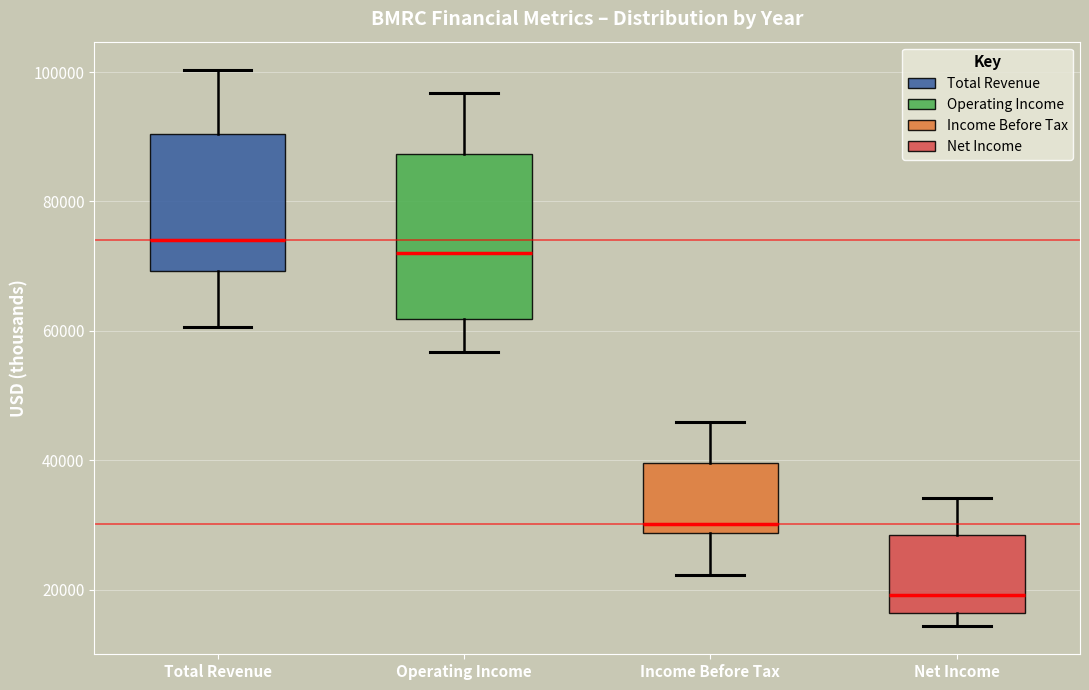

Reading left to right, read every box against the y-axis: the position of its median line, the range the box covers, and the ends of its whiskers. The values are not printed on the chart, so give them approximately, as read against the axis.

Total Revenue: median 74000, box 70000 to 90000, whiskers 60000 to 100000
Operating Income: median 72000, box 62000 to 88000, whiskers 56000 to 96000
Income Before Tax: median 30000, box 28000 to 40000, whiskers 22000 to 46000
Net Income: median 20000, box 16000 to 28000, whiskers 14000 to 34000